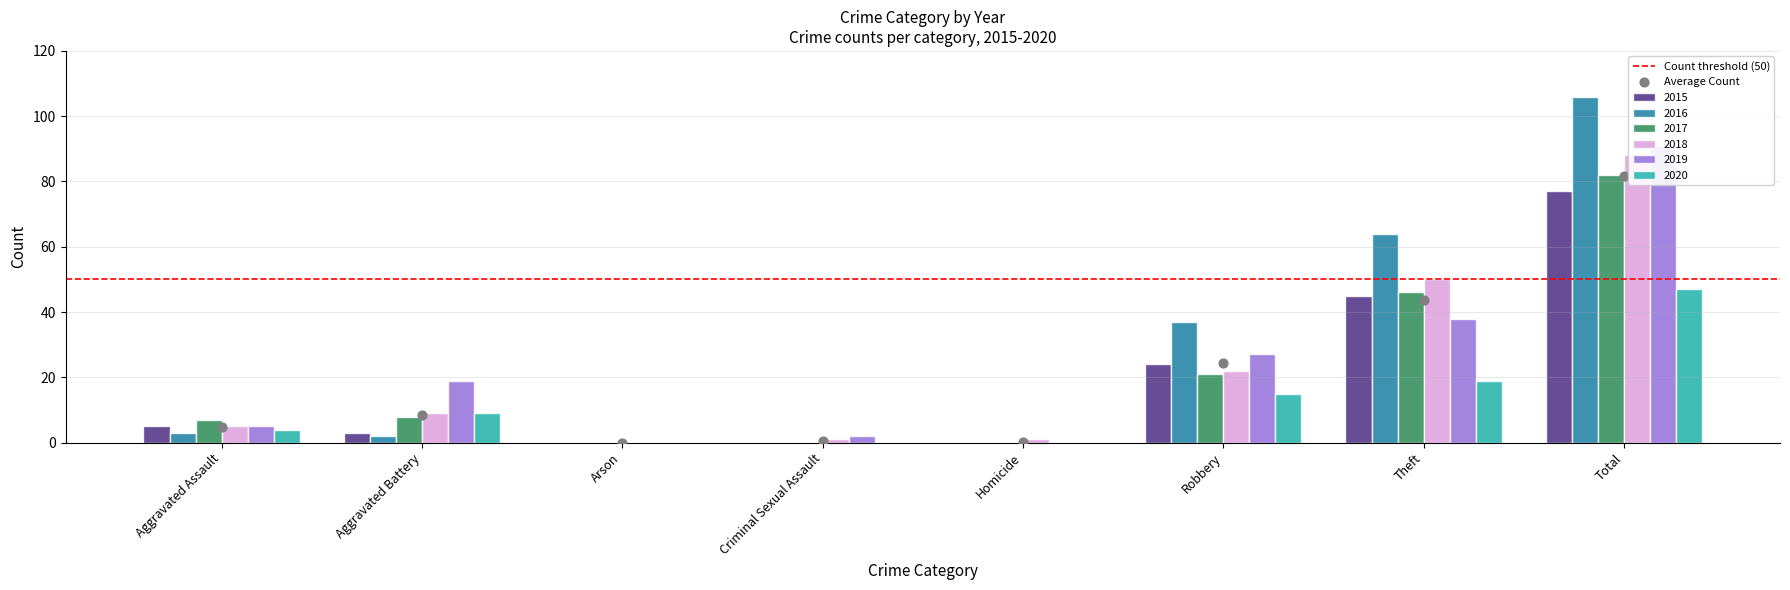

Which series has the widest spread of Y values?

2016